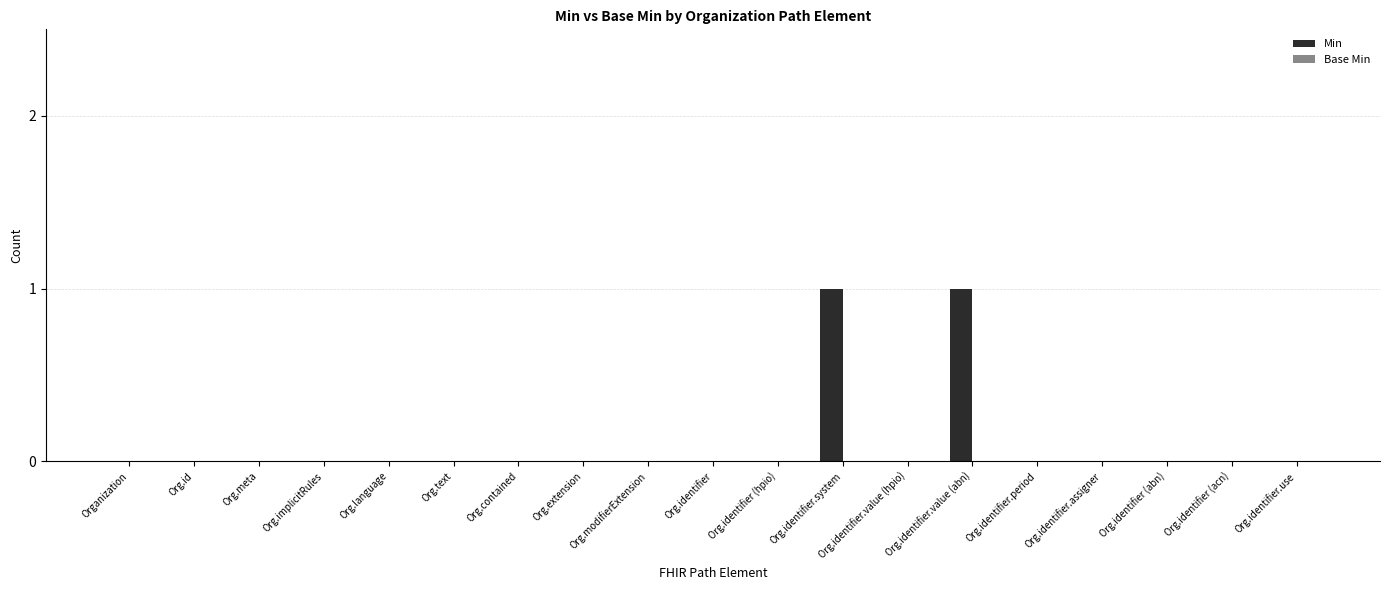

Which has a higher value, Organization or Org.identifier.value (abn)?

Org.identifier.value (abn)